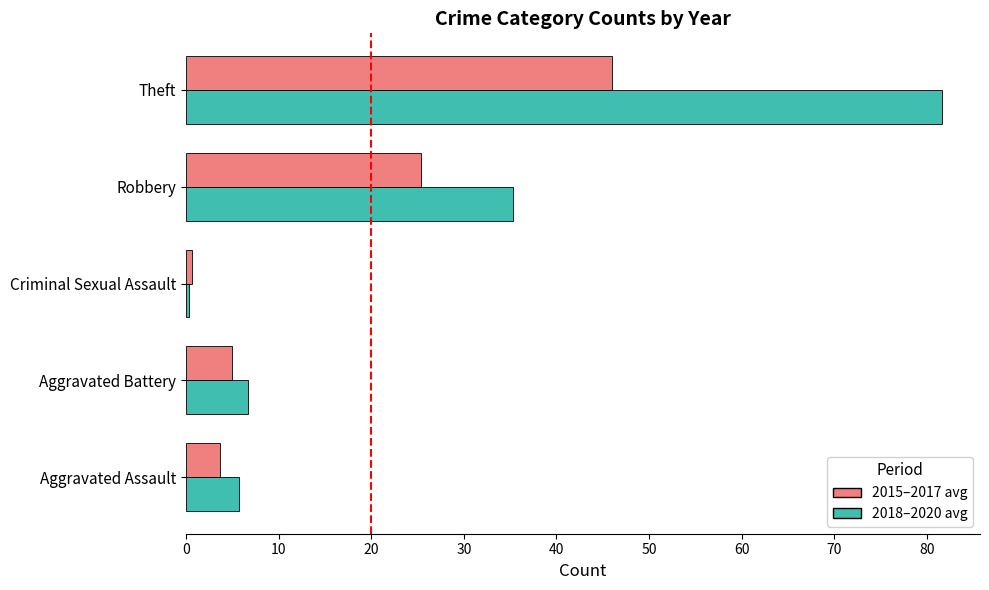

At which label is 2015–2017 avg closest to 23?

Robbery